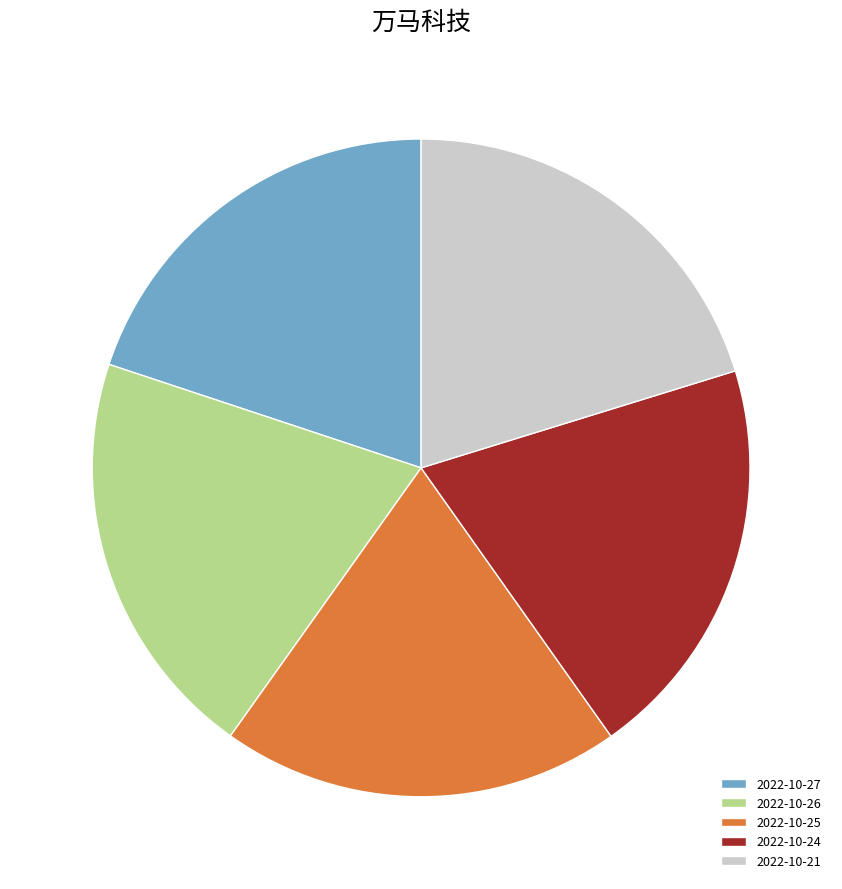

Does any single category account for the majority?

No